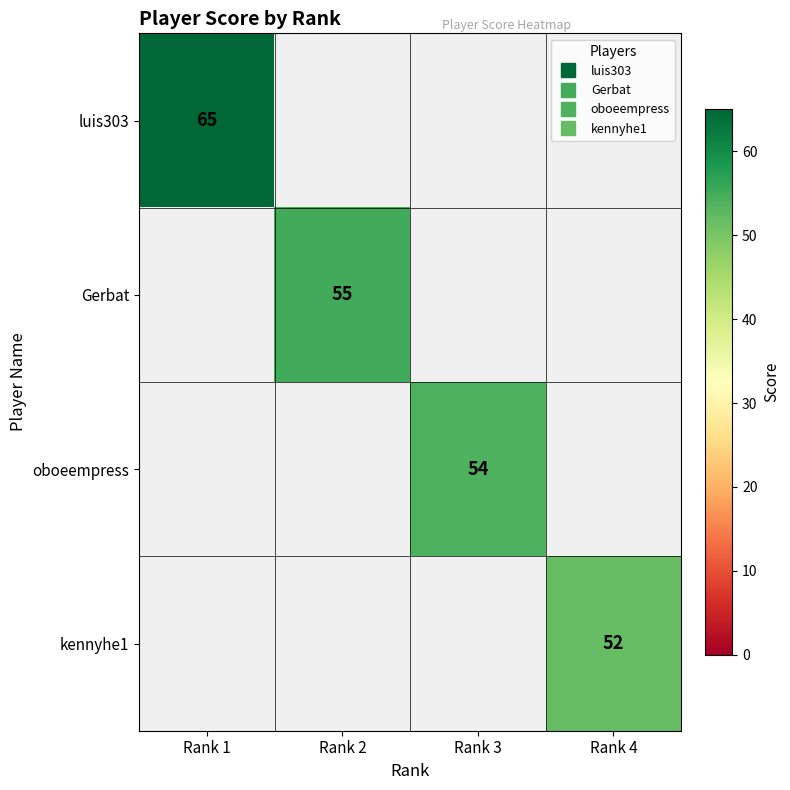

Rank the categories by Gerbat value from highest to lowest.

Rank 1, Rank 2, Rank 3, Rank 4